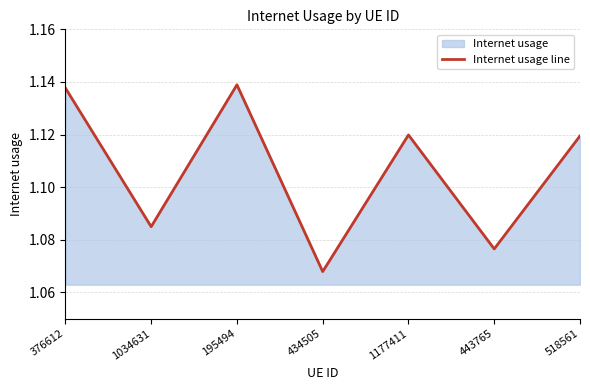

Read the value at 518561.

1.1